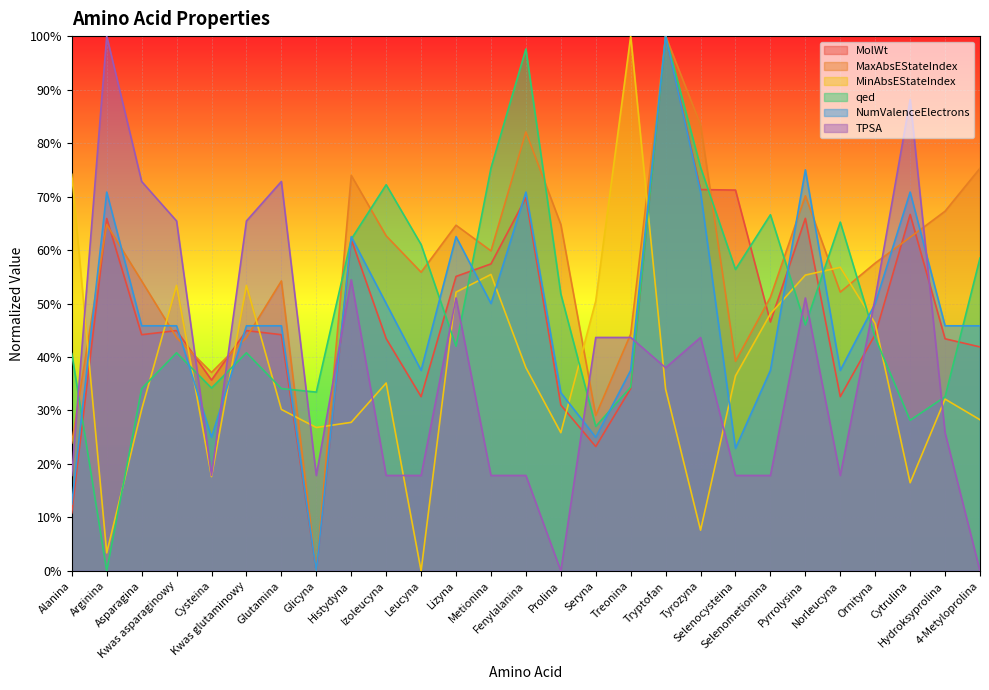

What value does the TPSA series have at Selenocysteina?

0.2